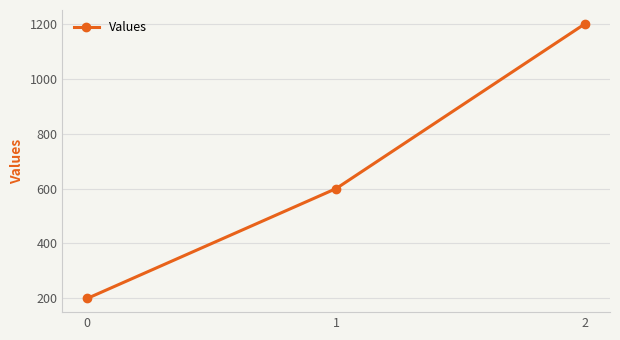

Reading right to left, extract all data points from this chart.

2=1200	1=600	0=200